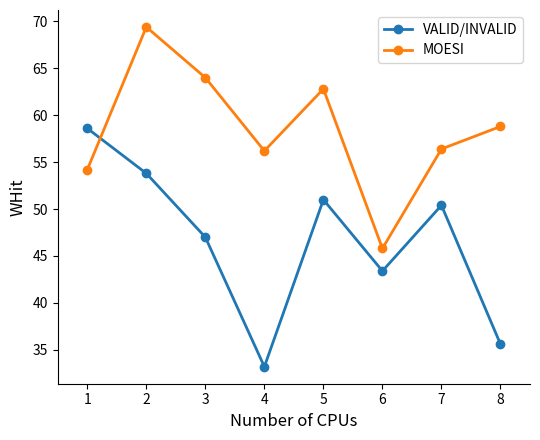

How many times do VALID/INVALID and MOESI cross each other?

1